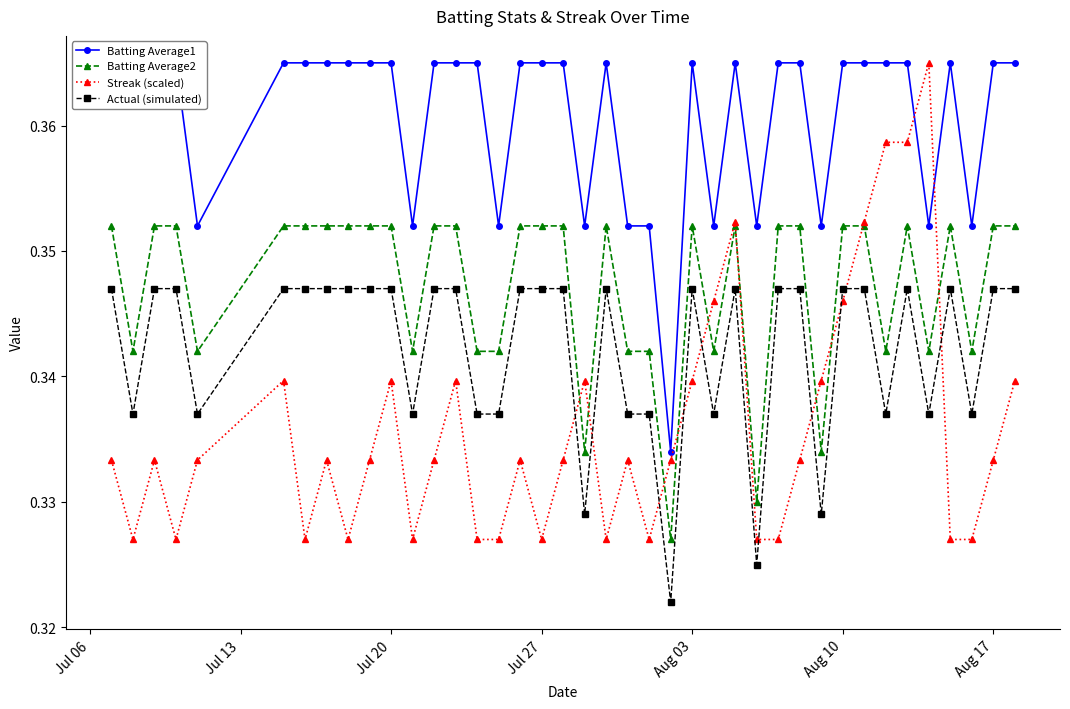

How many series are shown in this chart?

4